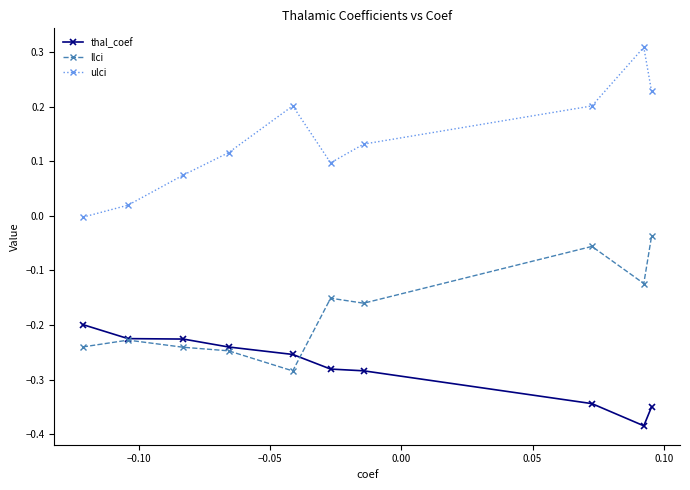

True or false: ulci and thal_coef intersect in this chart.

False